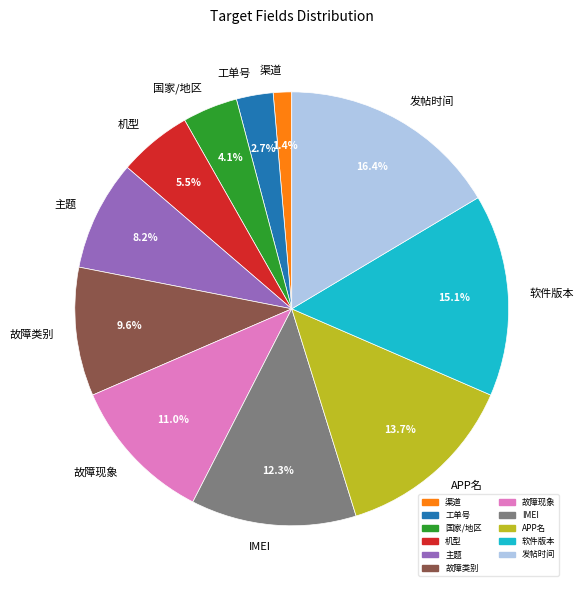

Count the number of slices in the pie.

11